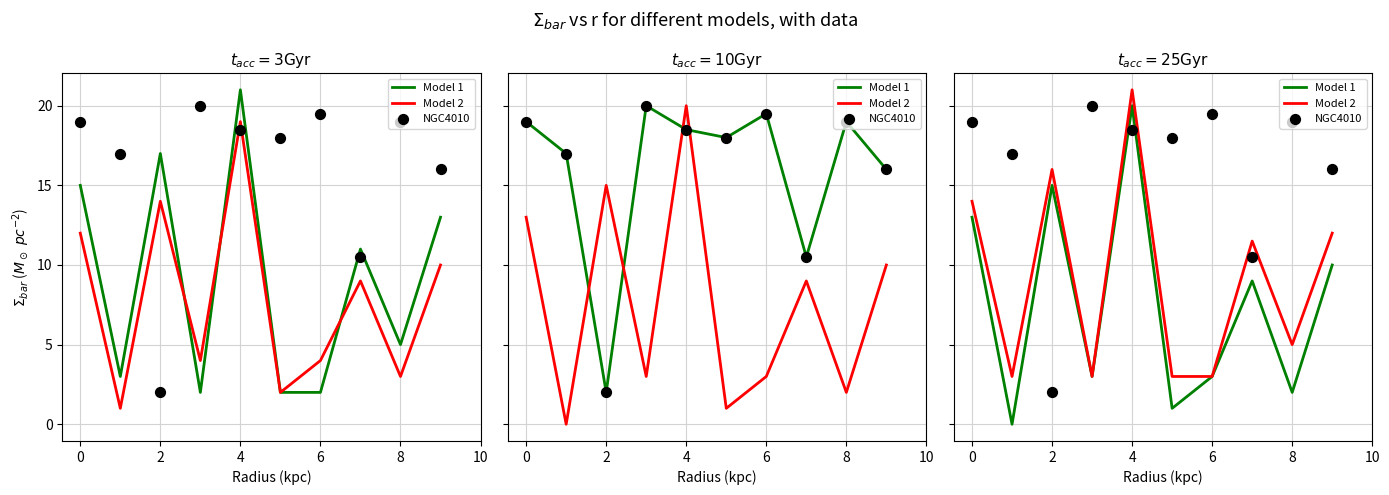

Which series reaches the maximum Y coordinate?

Model 2